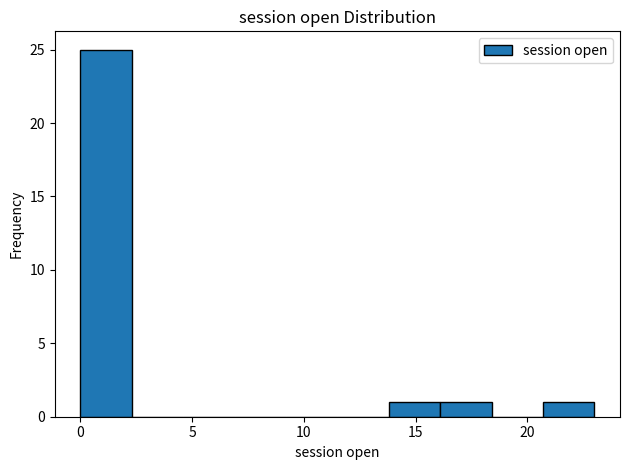

Reading left to right, transcribe this chart: for each bar, give the range it covers on the x-axis and its height. Neither the bar edges nor the heights are printed on the chart, so give them approximately, as read against the axes.

0.0 to 2.3: 25
2.3 to 4.6: 0
4.6 to 6.9: 0
6.9 to 9.2: 0
9.2 to 11.5: 0
11.5 to 13.8: 0
13.8 to 16.1: 1
16.1 to 18.4: 1
18.4 to 20.7: 0
20.7 to 23.0: 1